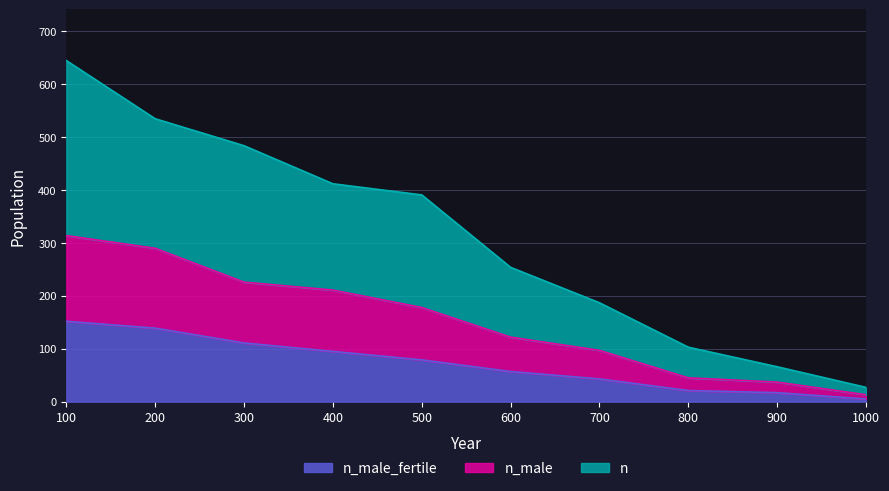

Is the value of n_male_fertile at 100 greater than the value of n at 400?

No